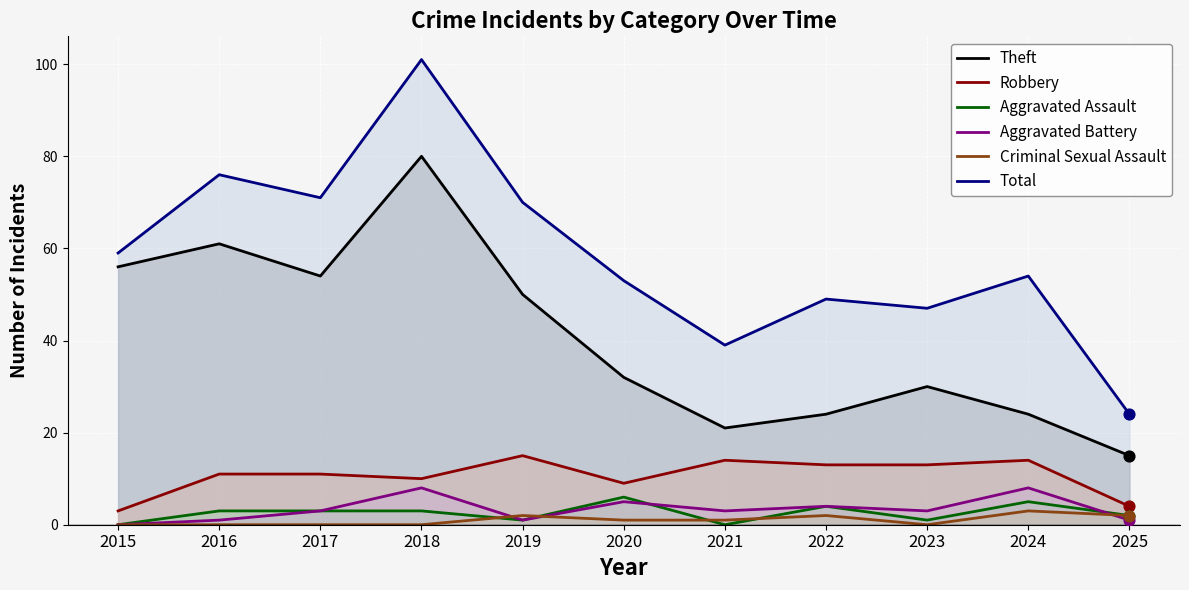

Which series reaches the minimum Y coordinate?

Aggravated Assault